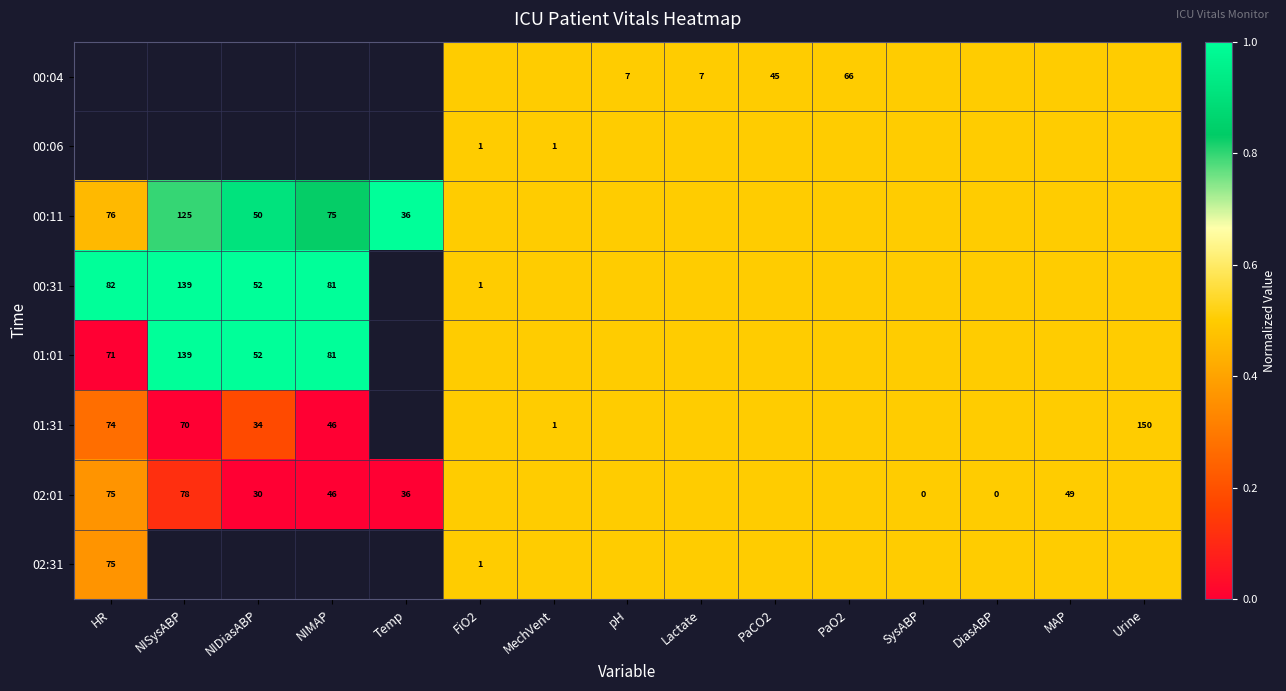

The value of 00:31 at NIMAP is 24.7. True or false?

False